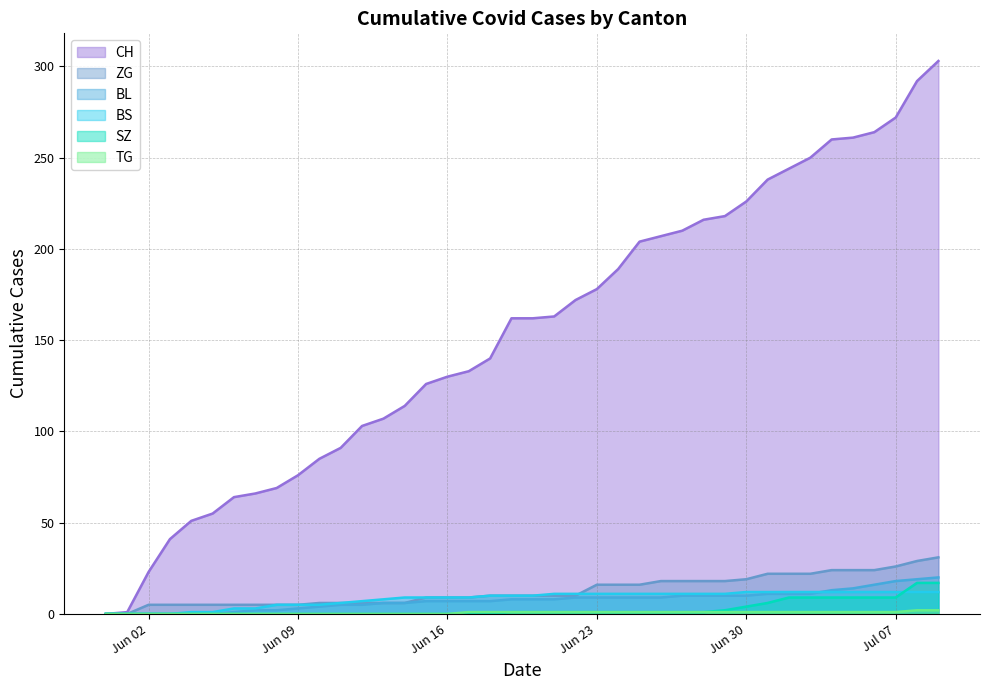

Which series has the widest spread of values?

CH